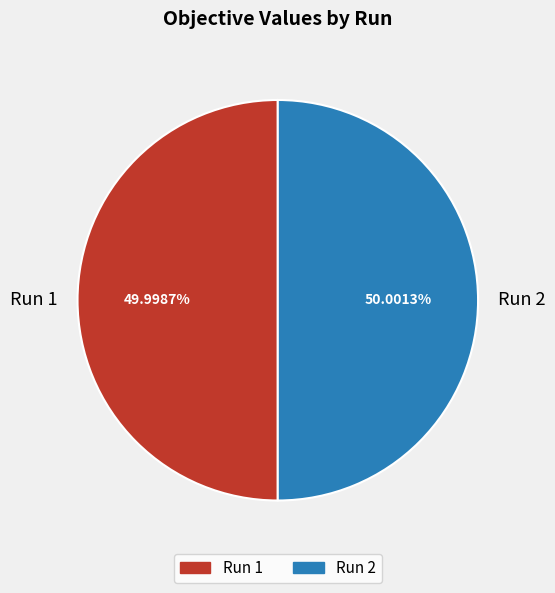

Is it true that Run 2 is 38% of the pie?

False